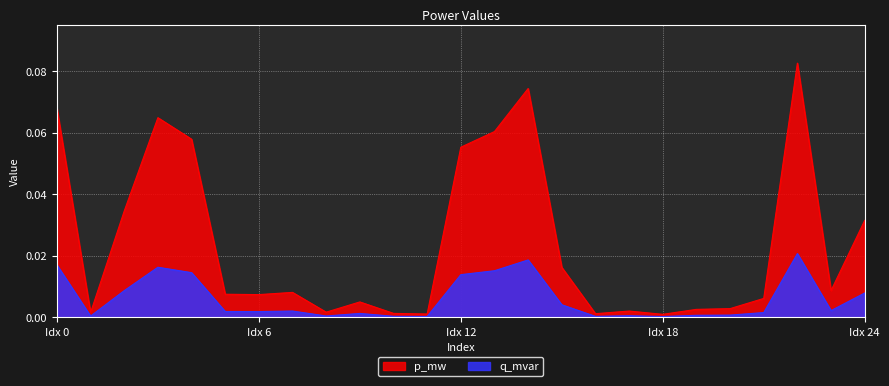

Does the chart display data point markers on the line(s)?

No